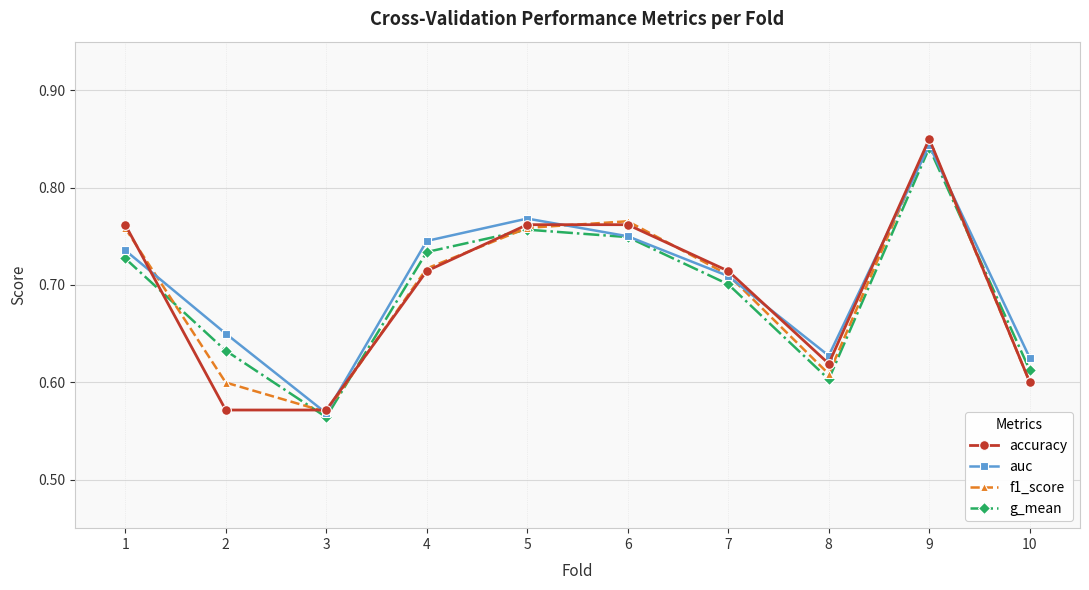

What are all the series names shown in the legend?

accuracy, auc, f1_score, g_mean